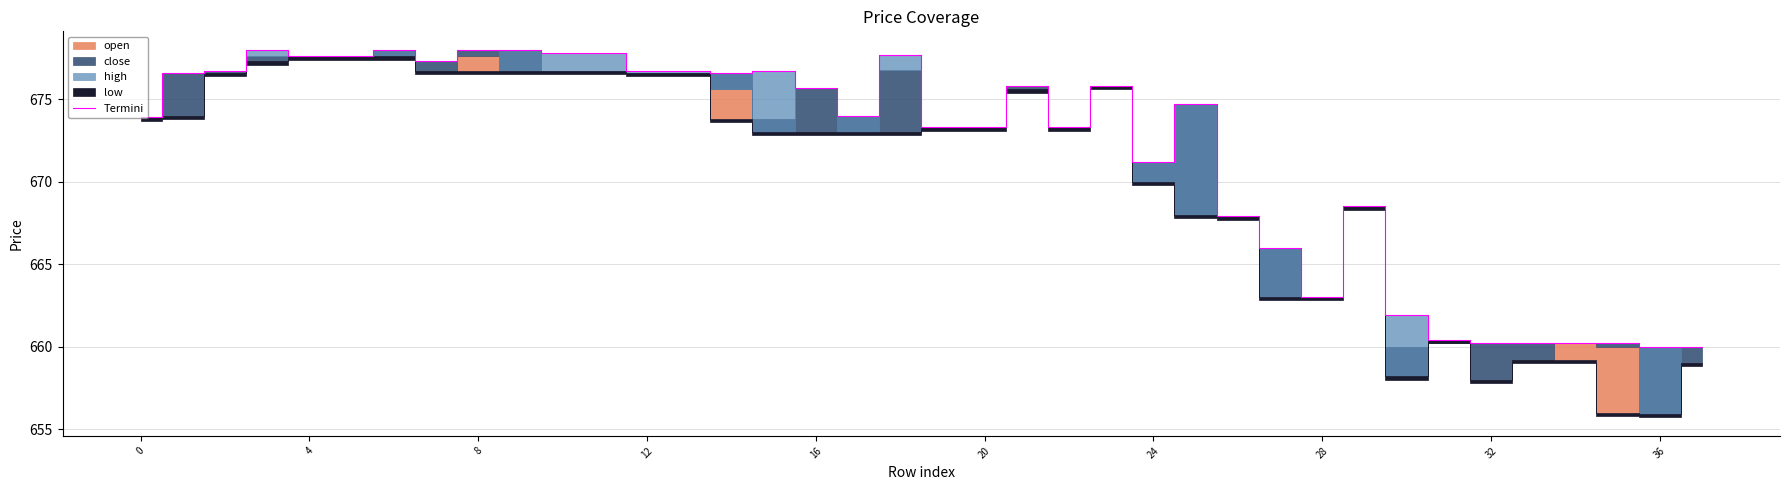

Reading left to right, transcribe all the data shown in this chart.

673.9	676.6	676.7	678.0	677.6	677.6	678.0	677.3	678.0	678.0	677.8	677.8	676.7	676.7	676.6	676.7	675.7	674.0	677.7	673.3	673.3	675.8	673.3	675.8	671.2	674.7	667.9	666.0	663.0	668.5	661.9	660.4	660.2	660.2	660.2	660.2	660.0	660.0